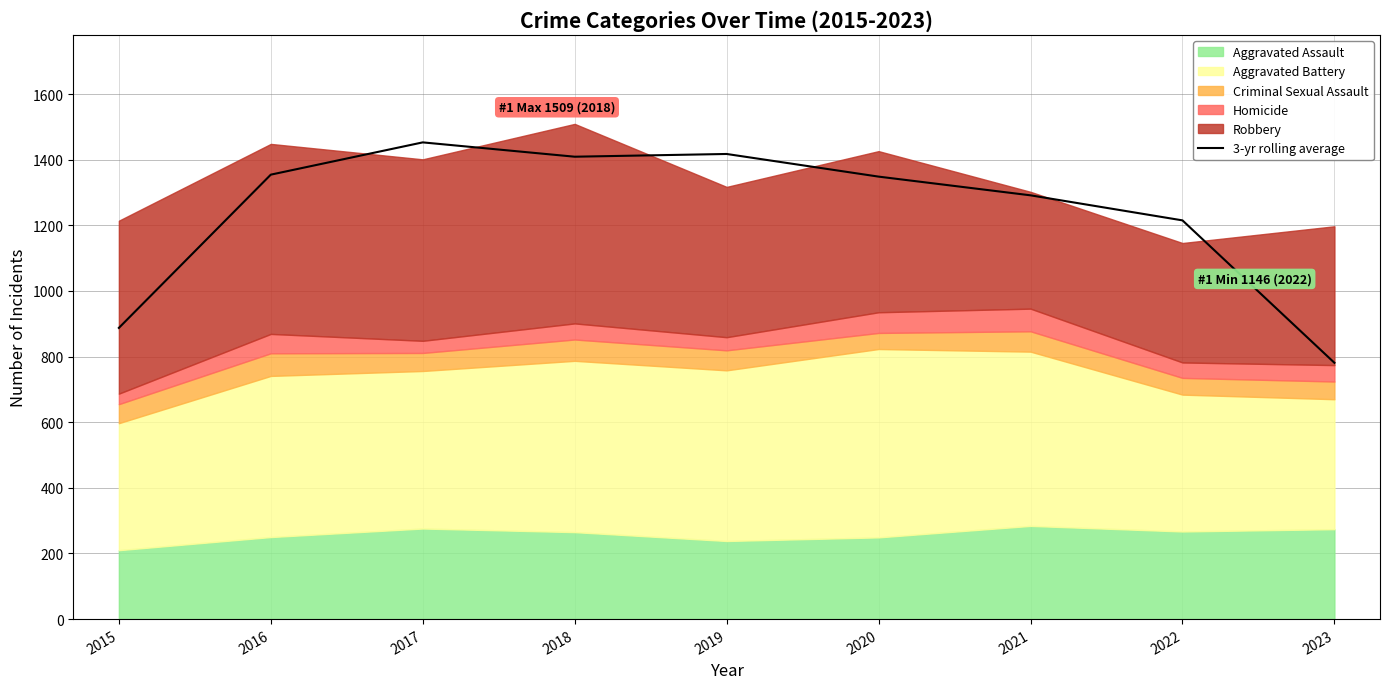

Is it true that the value at 2022 is 815.3?

False